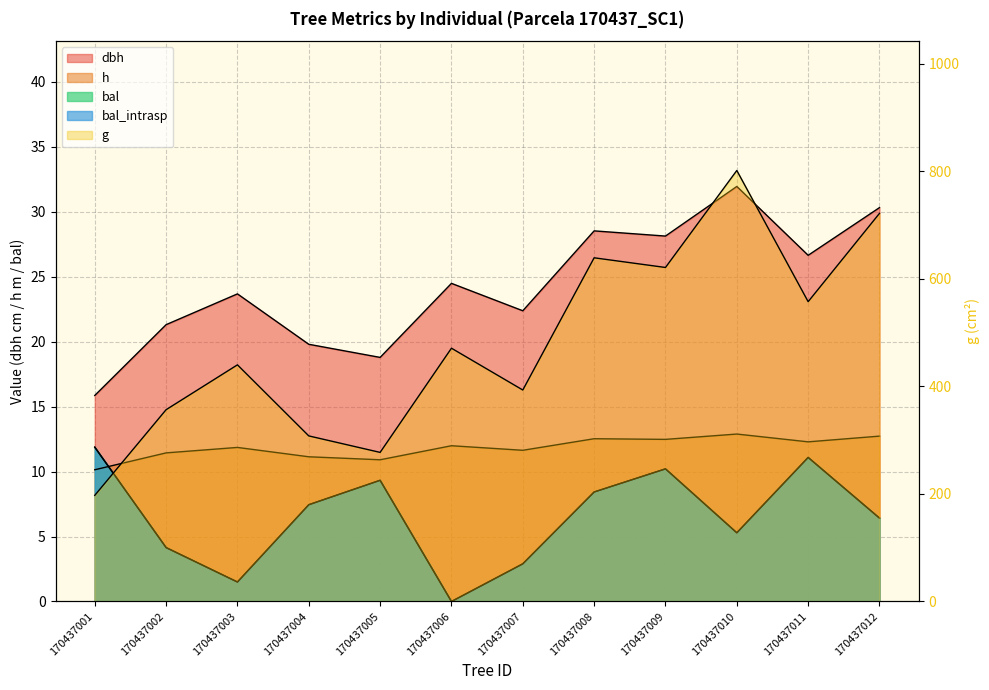

The g series shows 440.3 at 170437003. True or false?

True